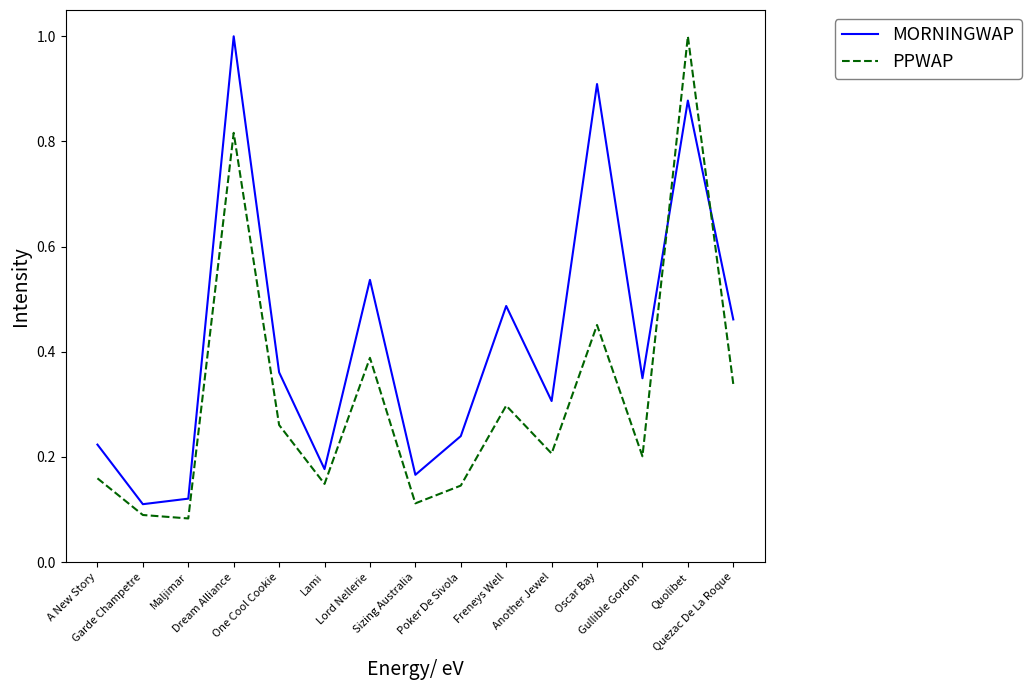

After their last crossing, which series has the higher values: MORNINGWAP or PPWAP?

MORNINGWAP